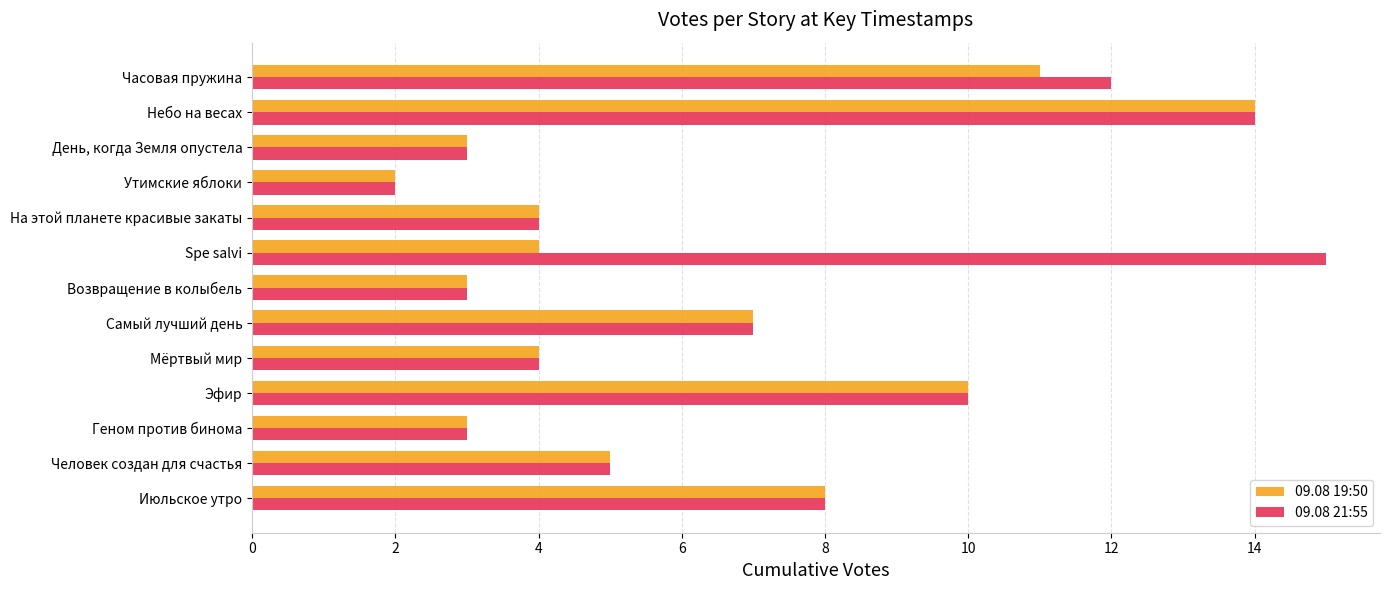

Which label corresponds to the largest value in the chart?

Spe salvi